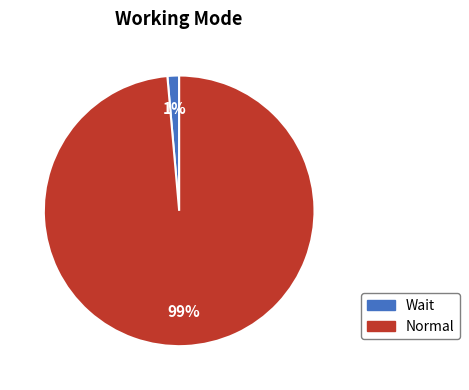

Which slice is the largest?

Normal